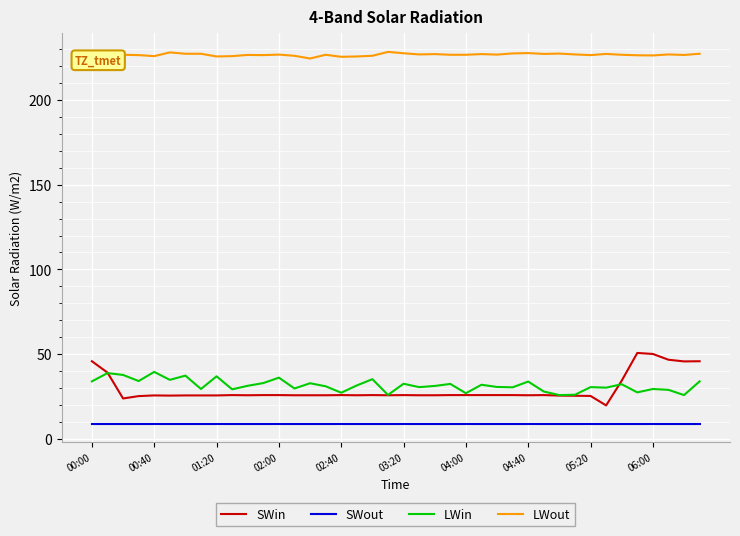

How many lines are shown in the chart?

4